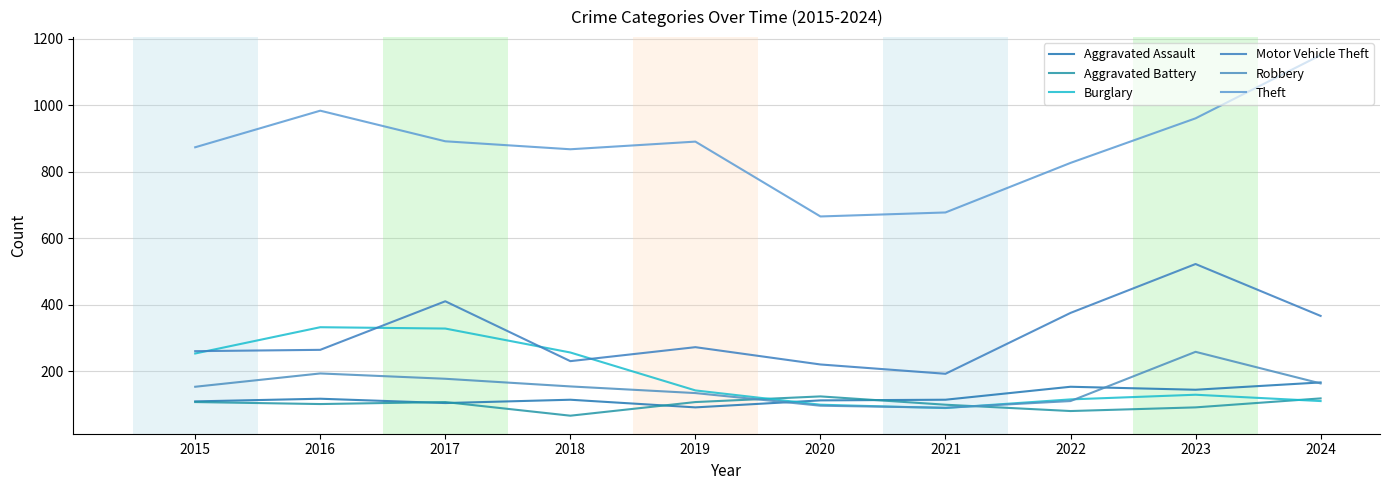

Rank the series at 2015 from lowest to highest value.

Aggravated Battery, Aggravated Assault, Robbery, Burglary, Motor Vehicle Theft, Theft